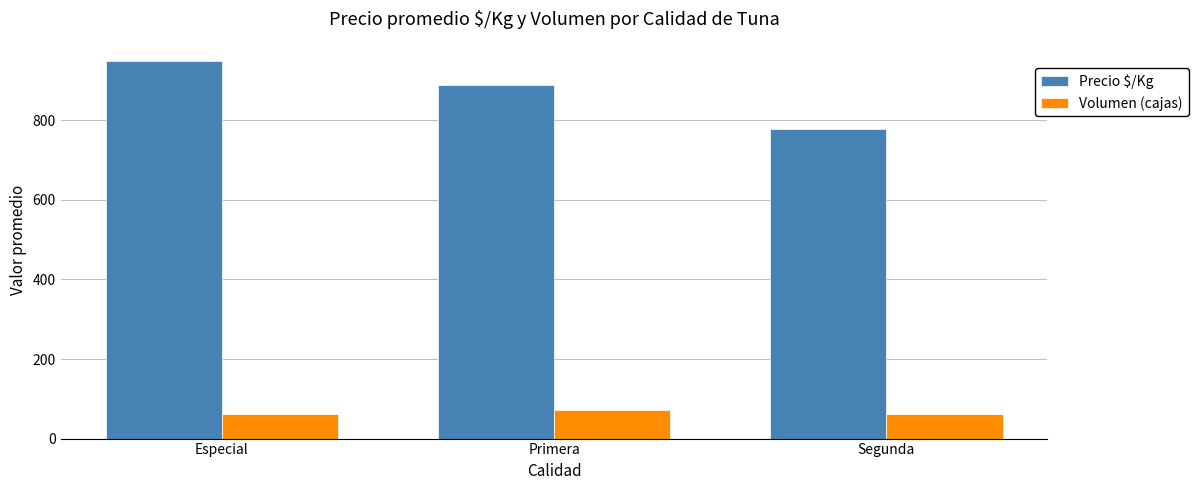

Rank the series by their maximum value, from lowest to highest.

Volumen (cajas), Precio $/Kg